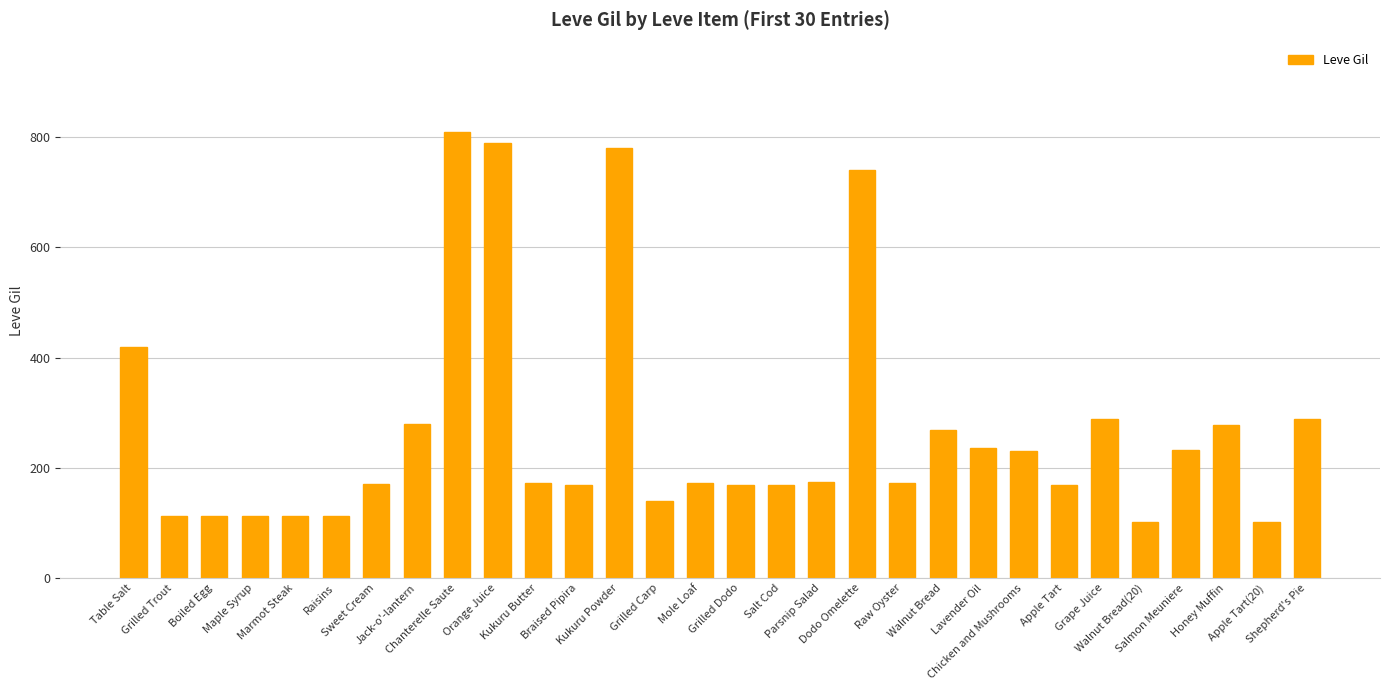

What is the label of the 28th bar from the left?

Honey Muffin